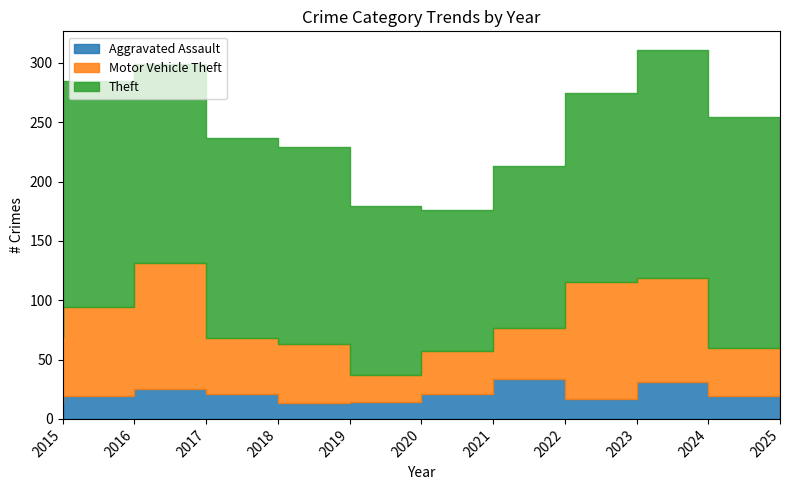

What is the average value of the Motor Vehicle Theft series?

60